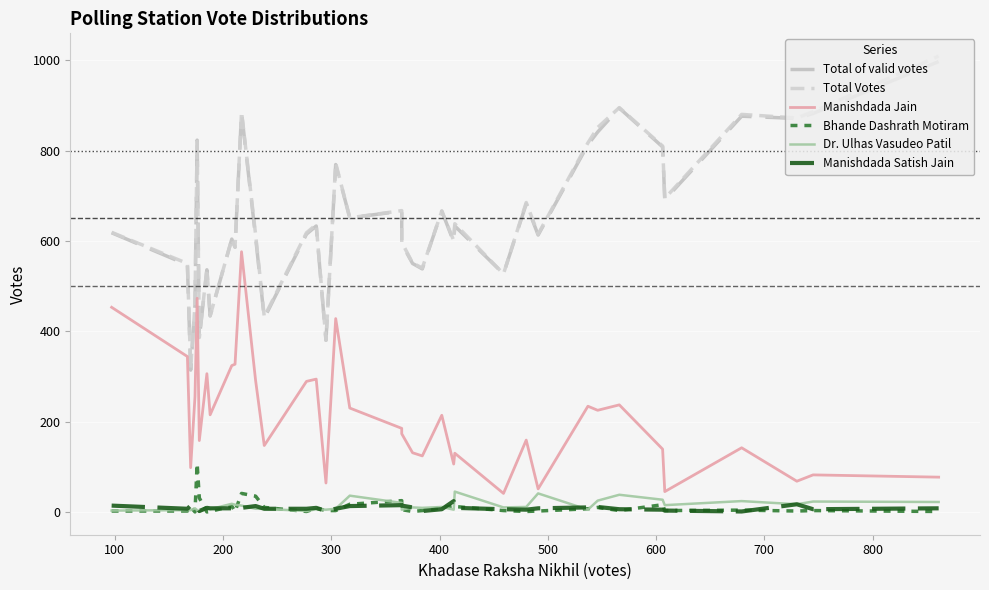

Which series has the largest total across all categories?

Total Votes